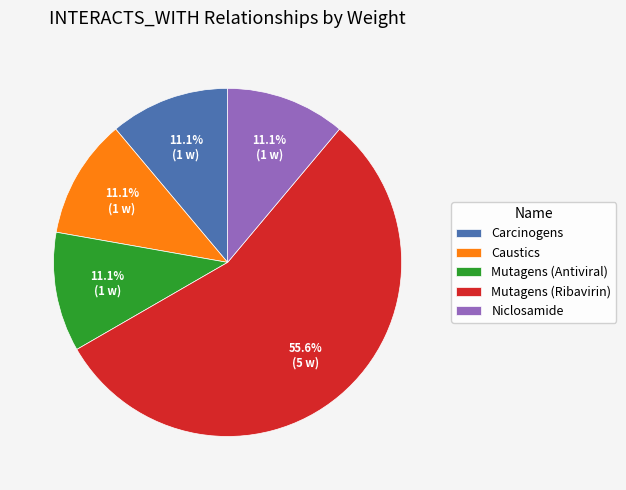

What percentage is the Caustics slice, to the nearest percent?

11%